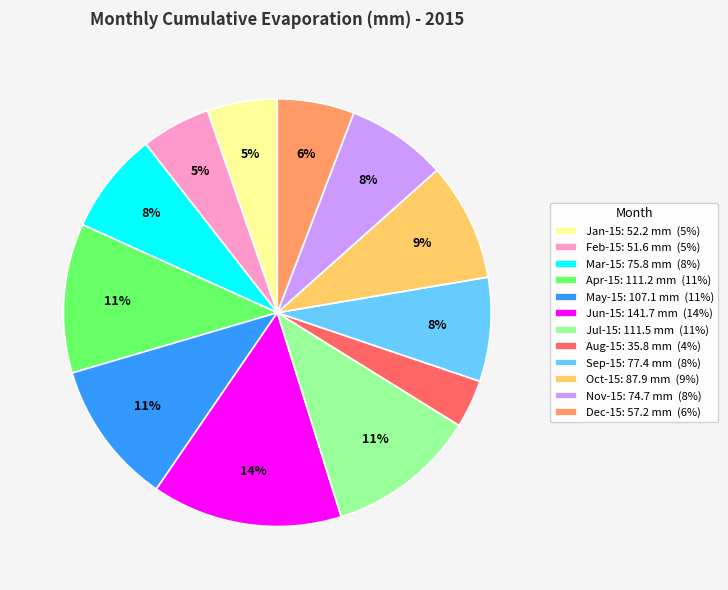

What is the smallest slice in the pie chart?

Aug-15